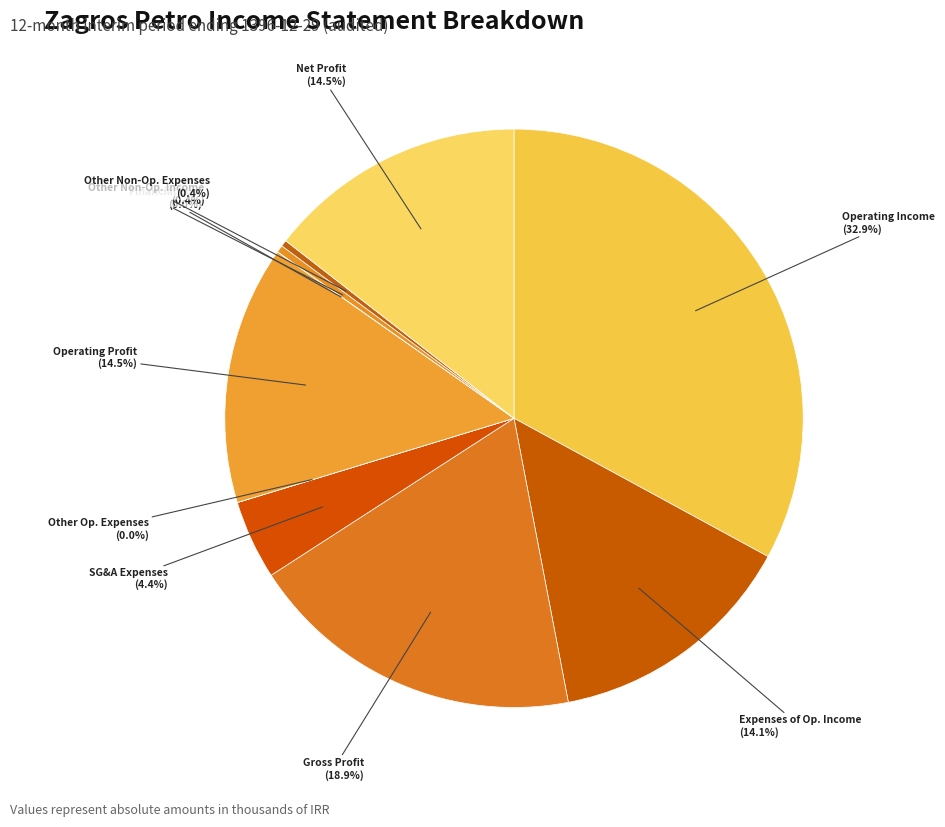

Which category has the biggest portion of the pie?

Operating Income